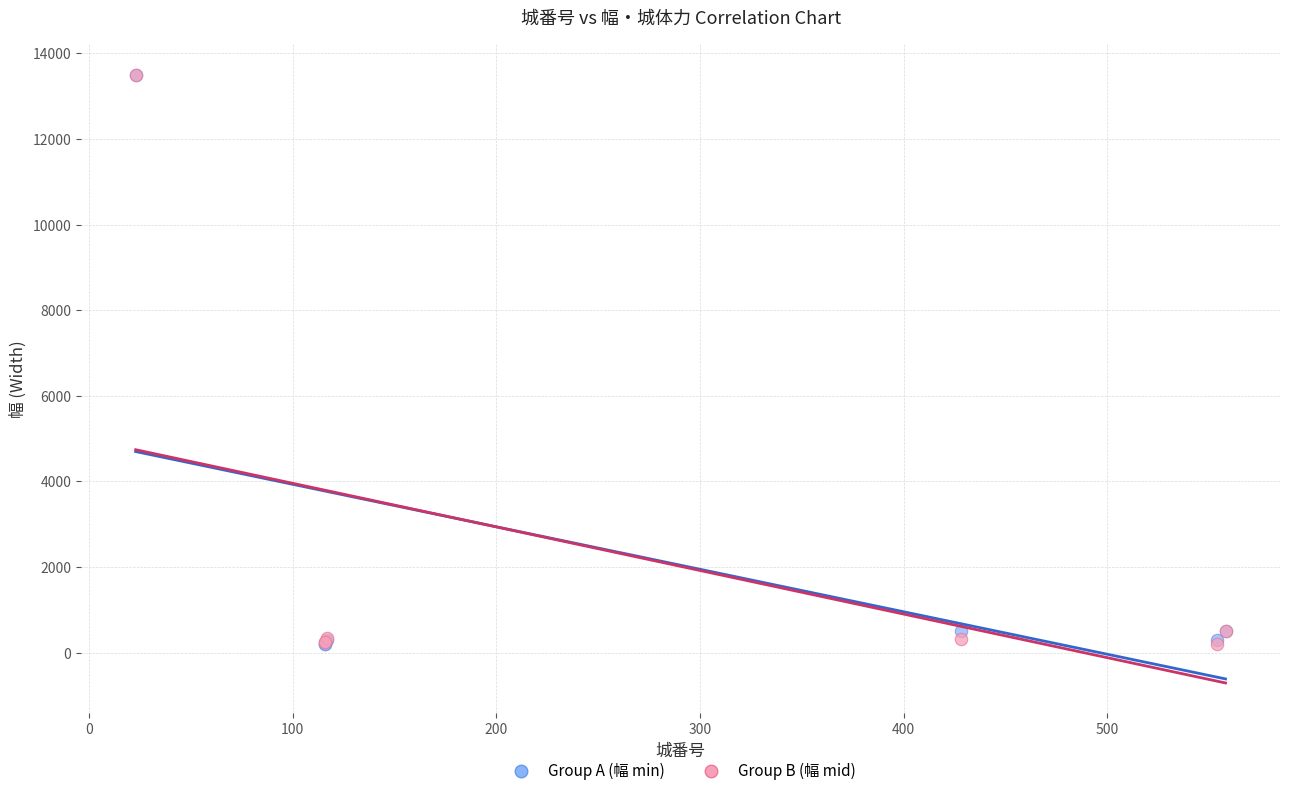

What are all the series names shown in the legend?

Group A (幅 min), Group B (幅 mid)